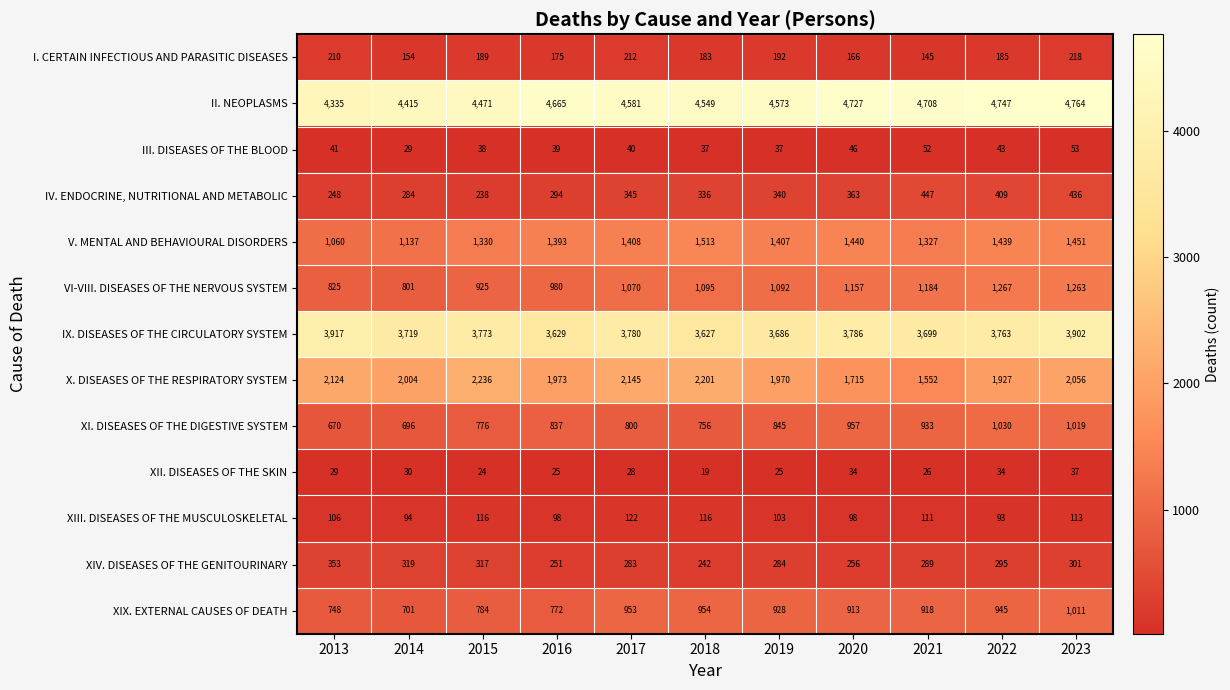

Rank the series by their maximum value, from lowest to highest.

XII. DISEASES OF THE SKIN, III. DISEASES OF THE BLOOD, XIII. DISEASES OF THE MUSCULOSKELETAL, I. CERTAIN INFECTIOUS AND PARASITIC DISEASES, XIV. DISEASES OF THE GENITOURINARY, IV. ENDOCRINE, NUTRITIONAL AND METABOLIC, XIX. EXTERNAL CAUSES OF DEATH, XI. DISEASES OF THE DIGESTIVE SYSTEM, VI-VIII. DISEASES OF THE NERVOUS SYSTEM, V. MENTAL AND BEHAVIOURAL DISORDERS, X. DISEASES OF THE RESPIRATORY SYSTEM, IX. DISEASES OF THE CIRCULATORY SYSTEM, II. NEOPLASMS